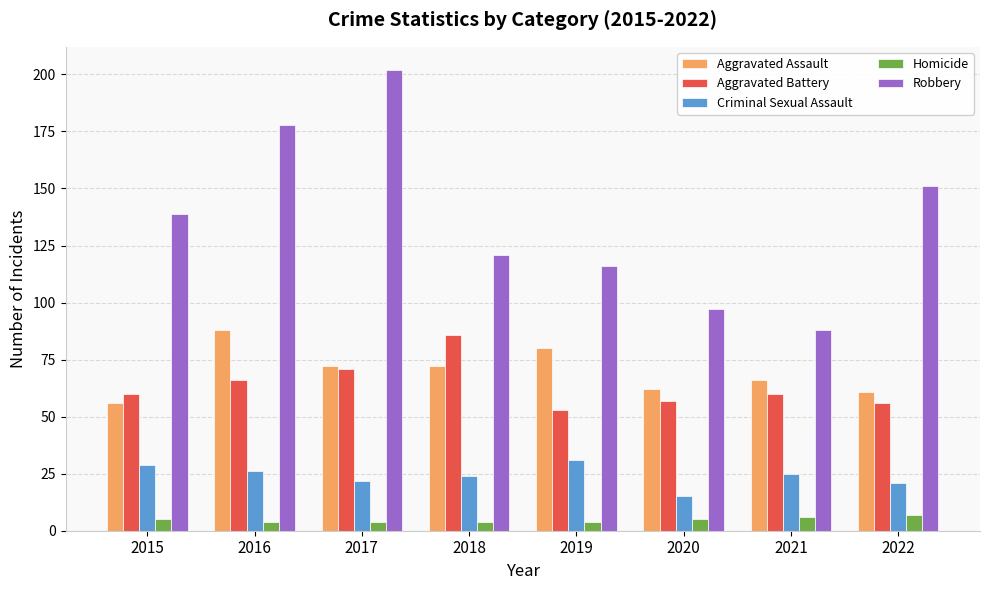

What is the maximum value for Criminal Sexual Assault?

31